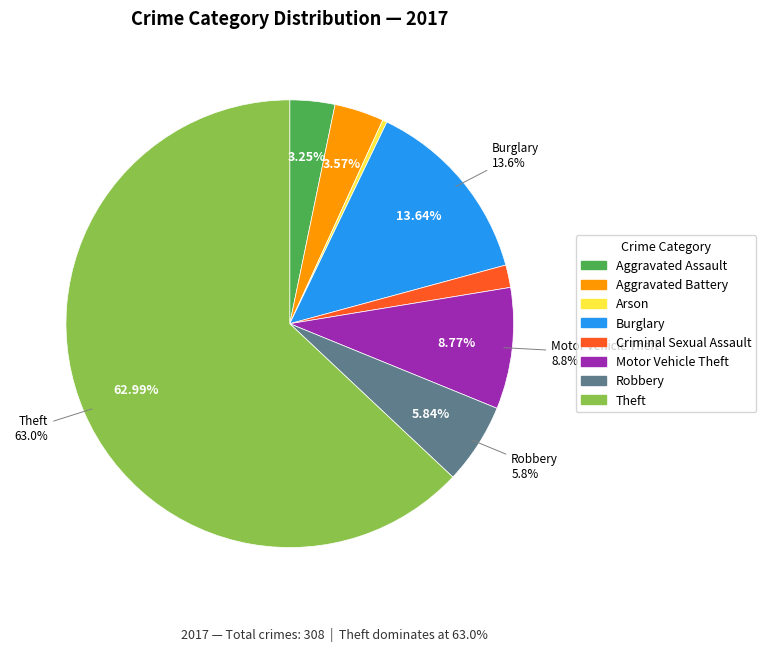

Is it true that Robbery is 1% of the pie?

False